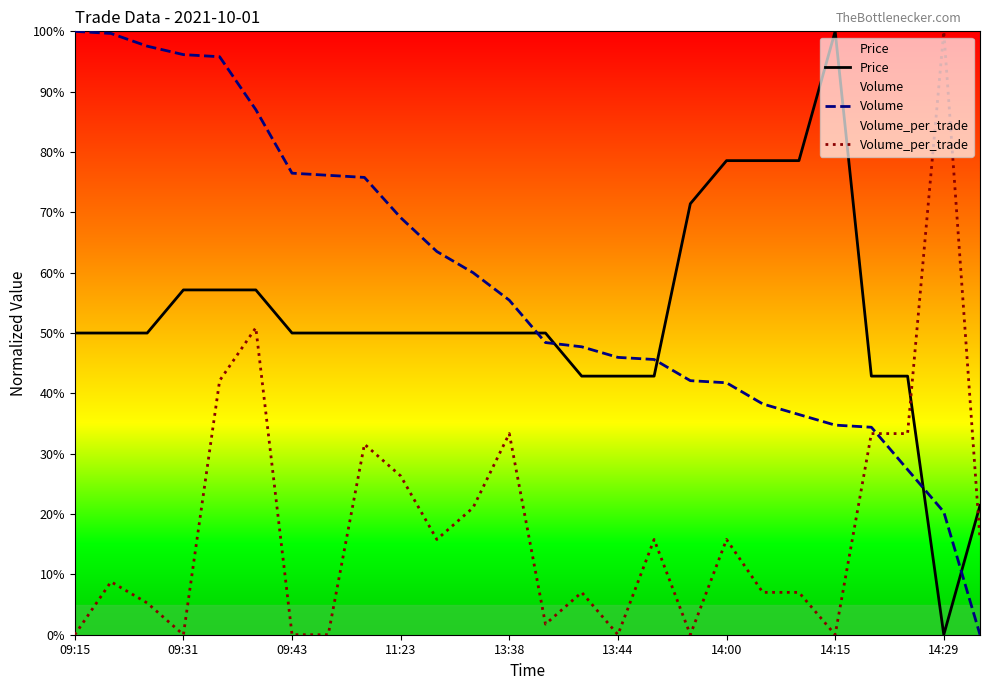

What is the total value across all series at 14:15?

134.7